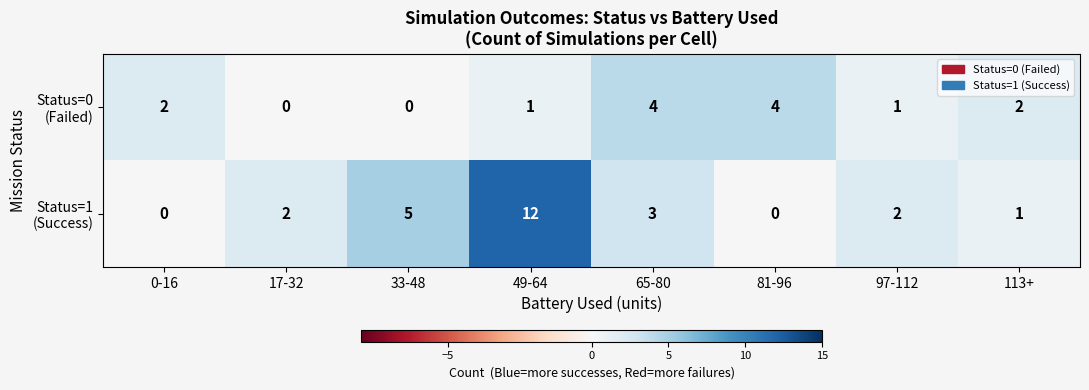

How many data points does each series have?

8